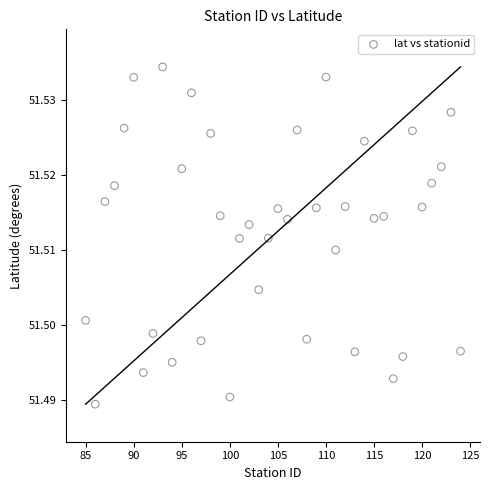

What is the range of X values (max minus min)?

39.0